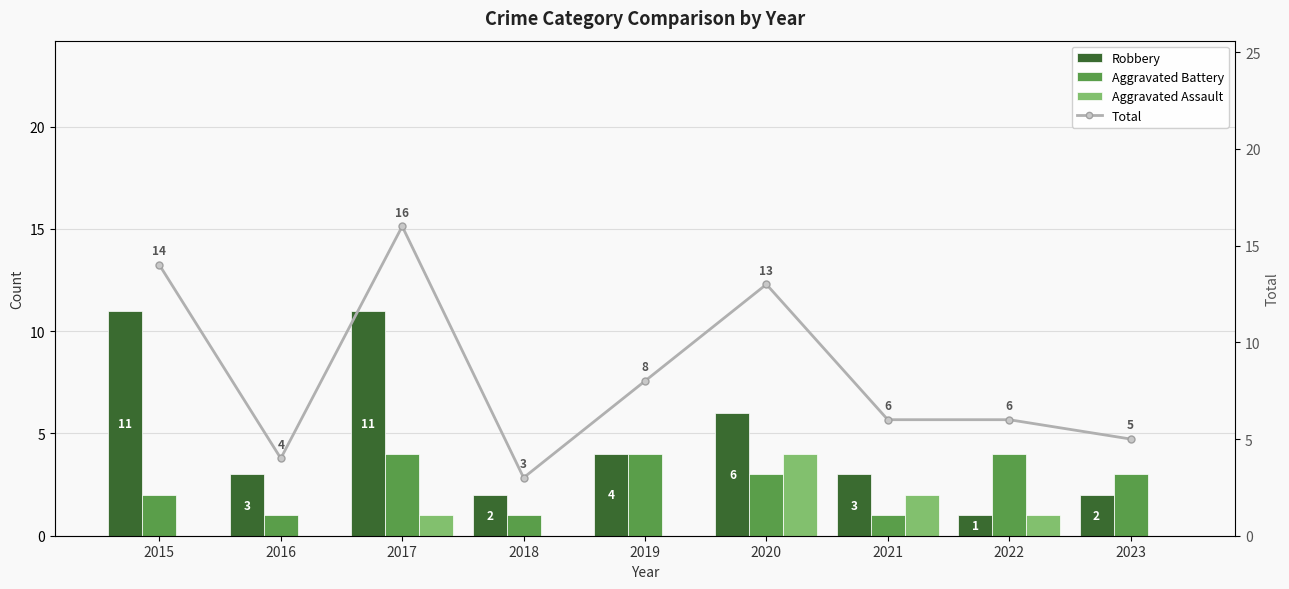

Which has a higher value, 2023 or 2015?

2015